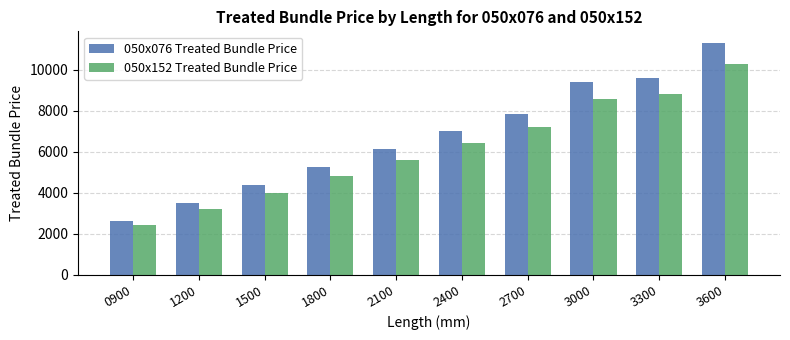

The value of 050x152 Treated Bundle Price at 2400 is 3512.0. True or false?

False